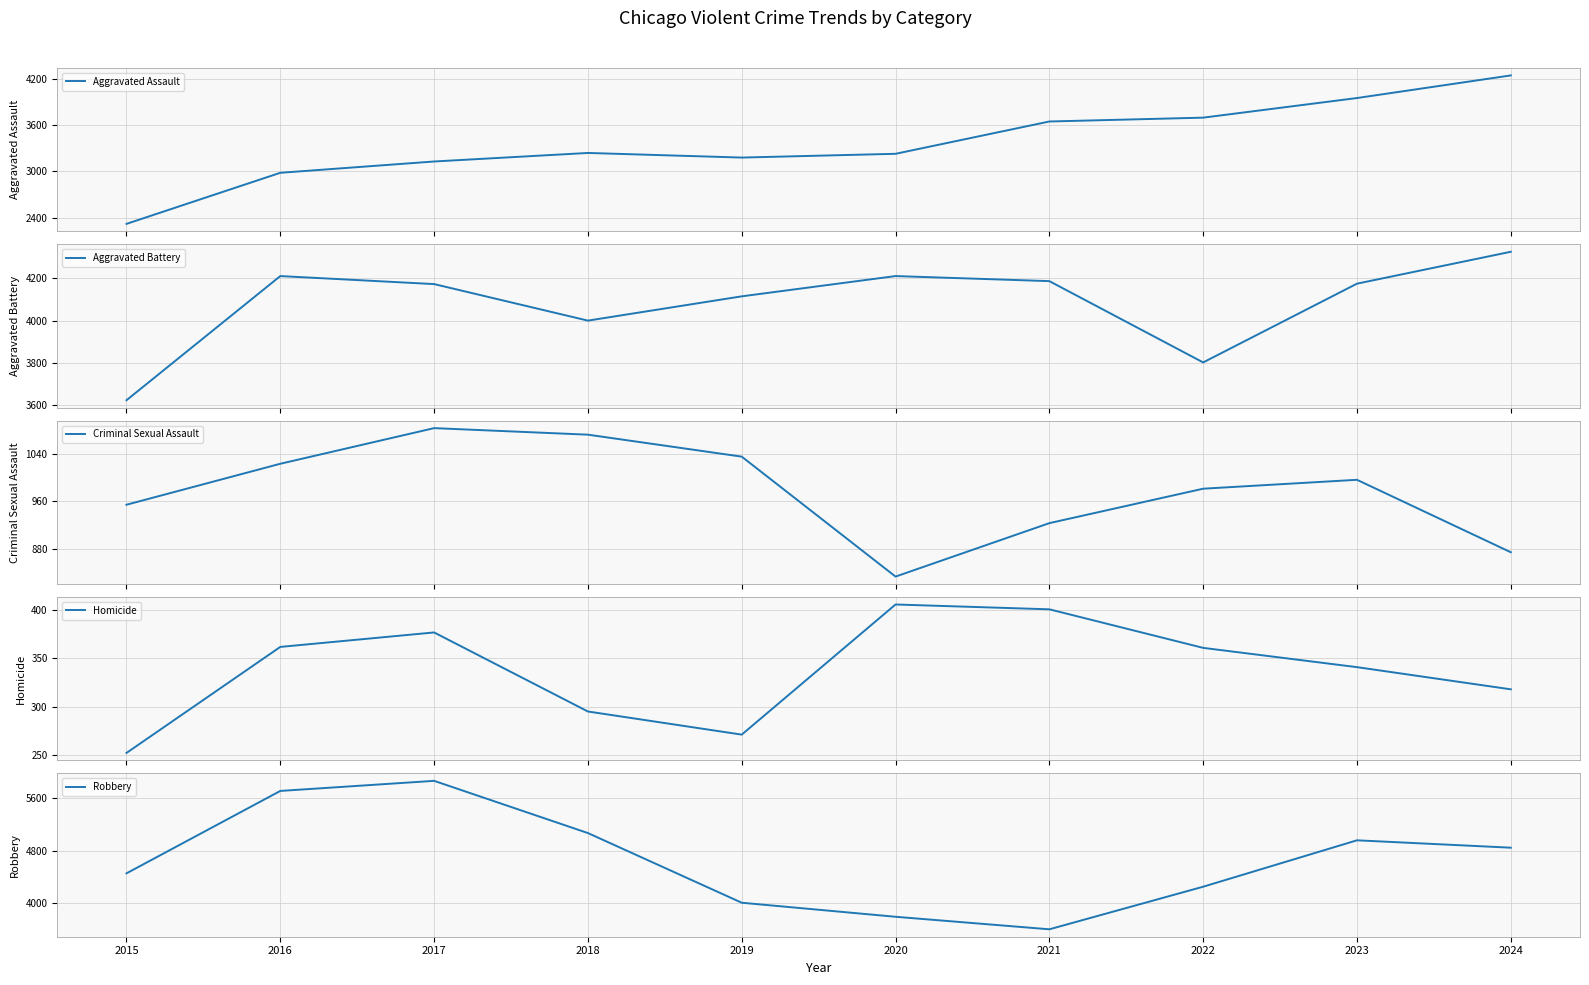

At which category is the sum across all series the highest?

2017